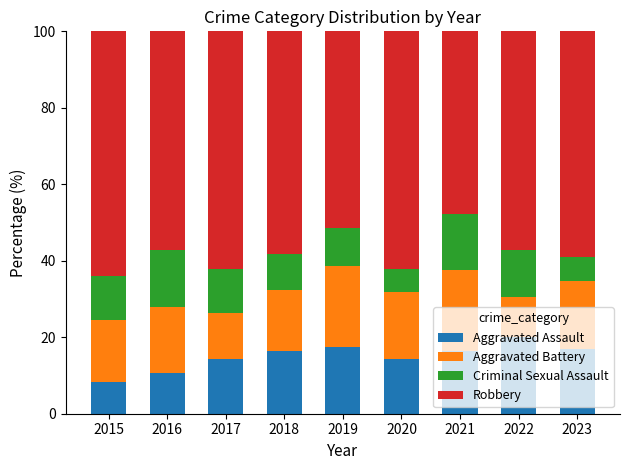

Which category has the lowest value in the Aggravated Assault series?

2015